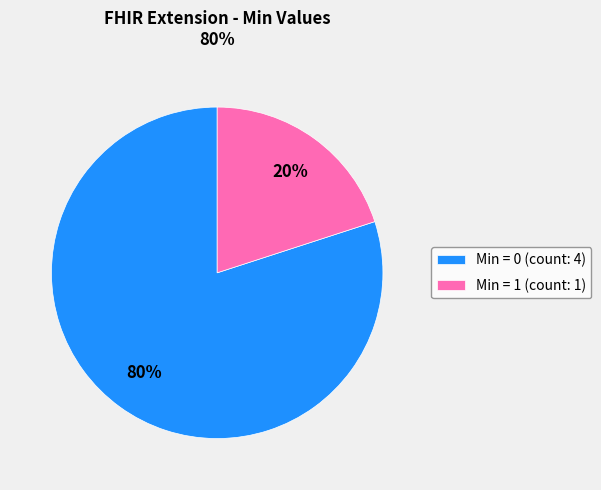

How many slices are in this pie chart?

2